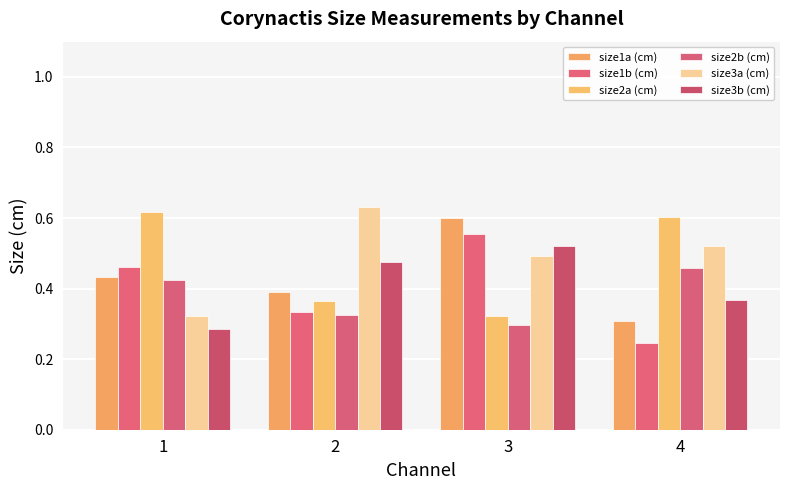

Which series has the widest spread of values?

size3a (cm)